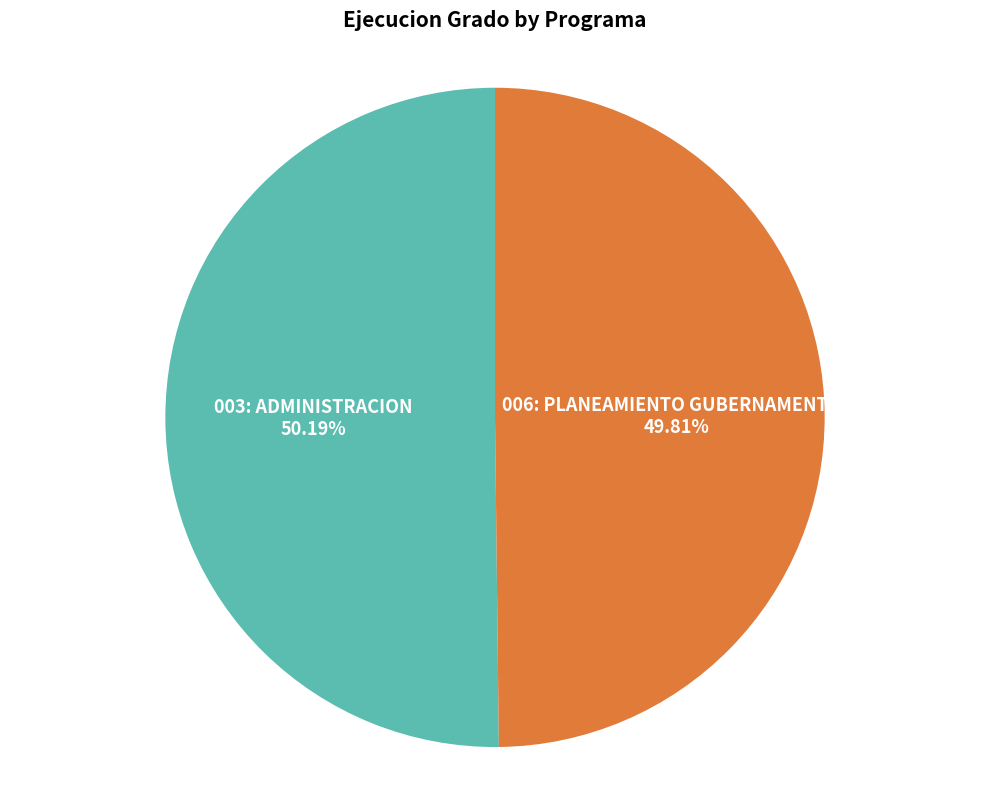

Does any single category account for the majority?

Yes